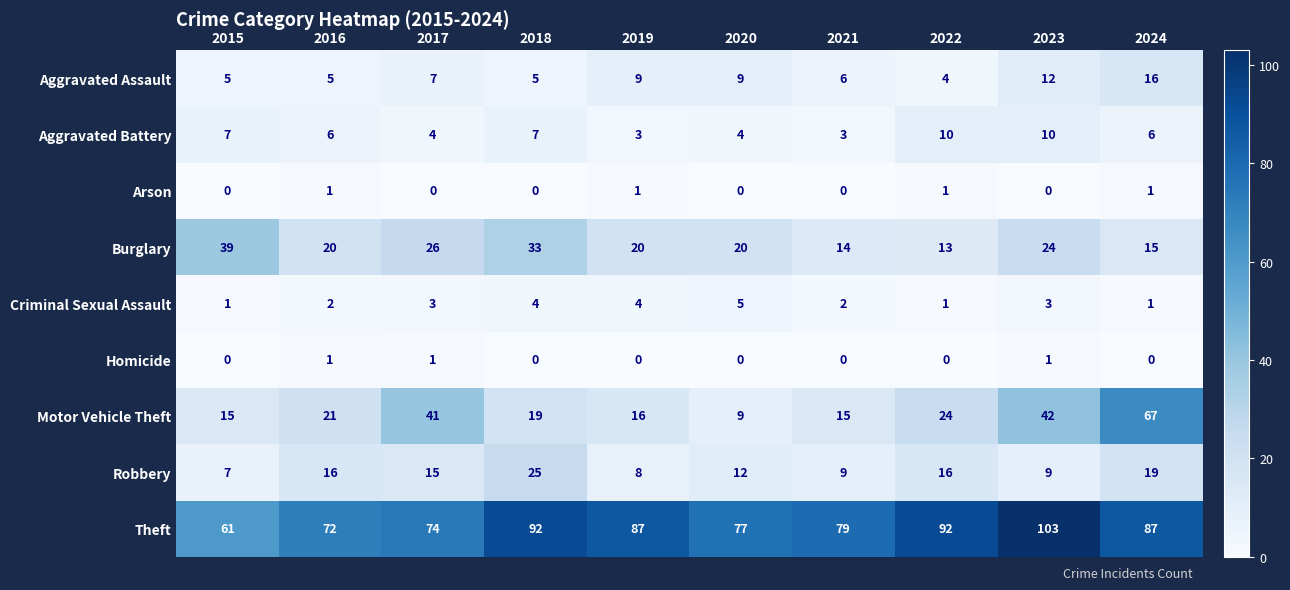

Is it true that Burglary equals 6 at 2024?

False